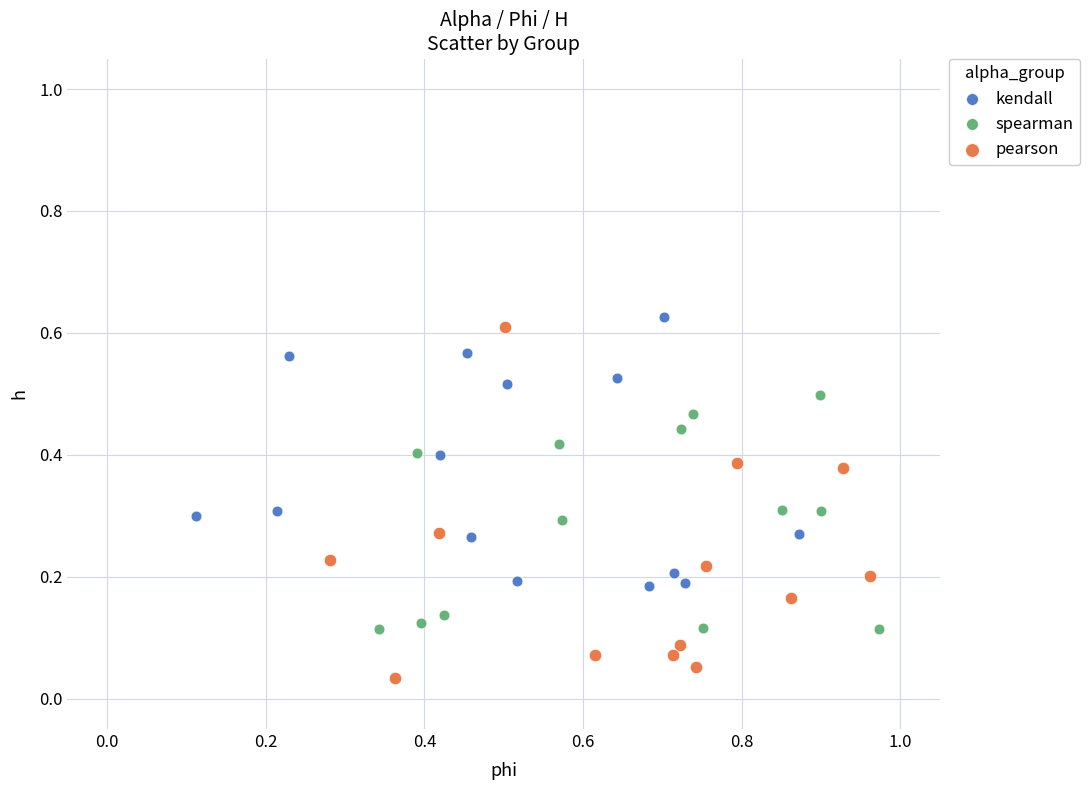

Which series has the widest spread of Y values?

pearson